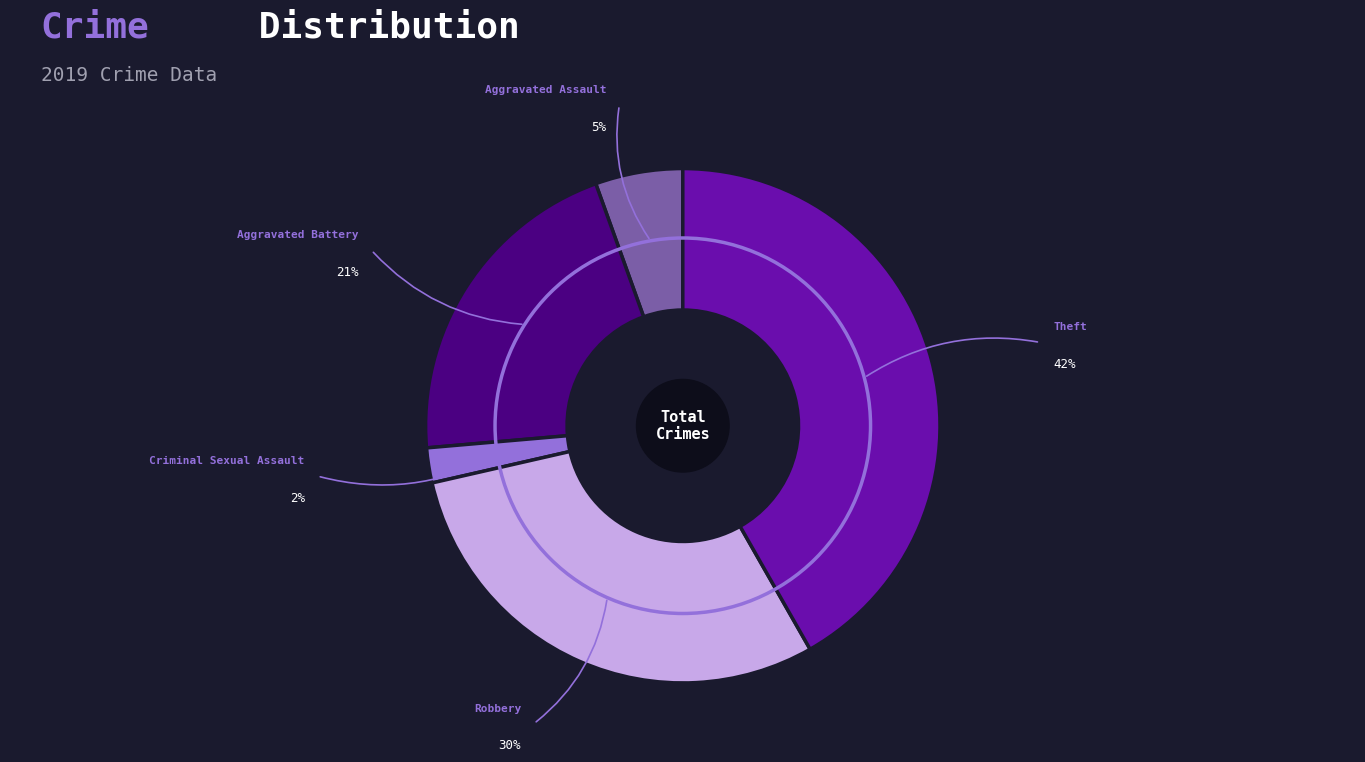

Does any single category account for the majority?

No